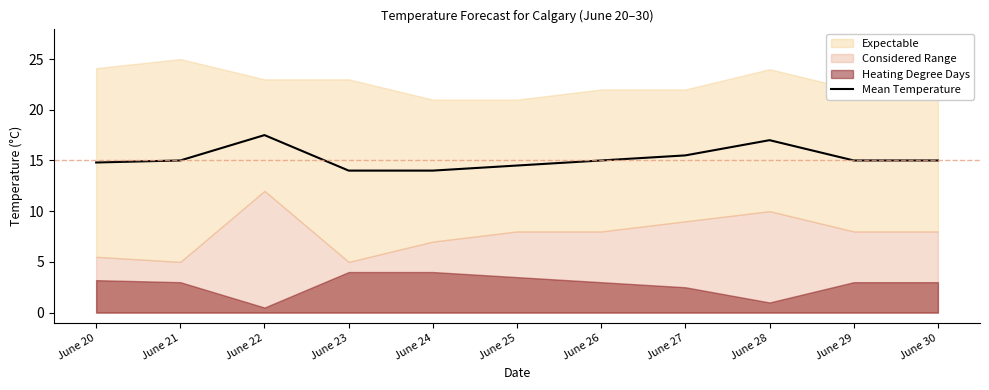

What is the change in value from June 20 to June 26?

+0.2